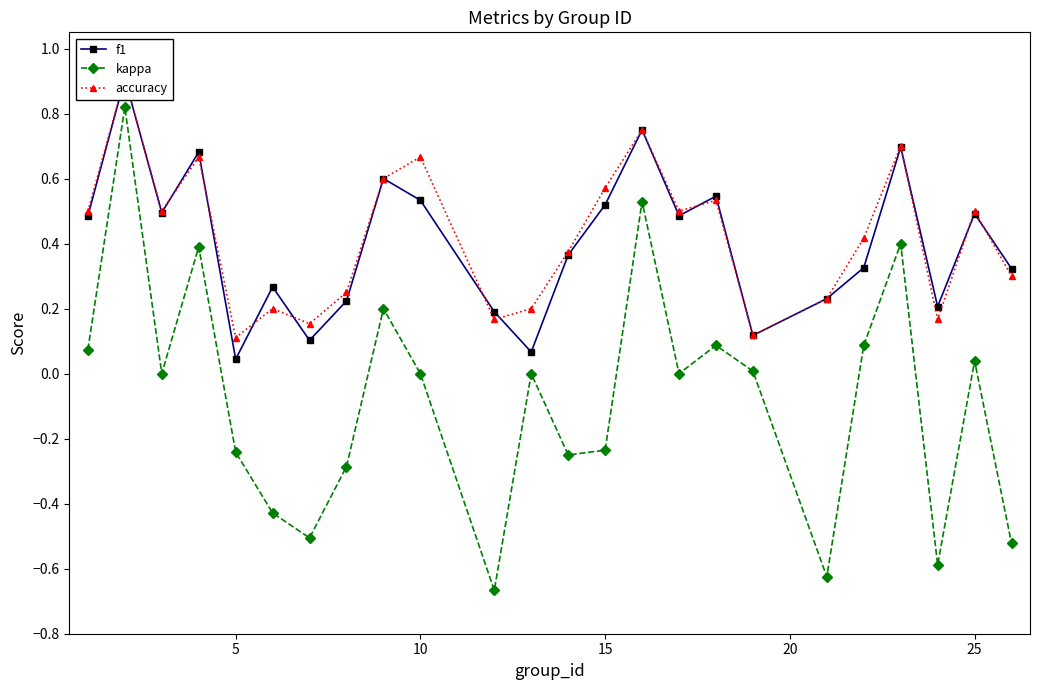

How many categories are shown in the chart?

24